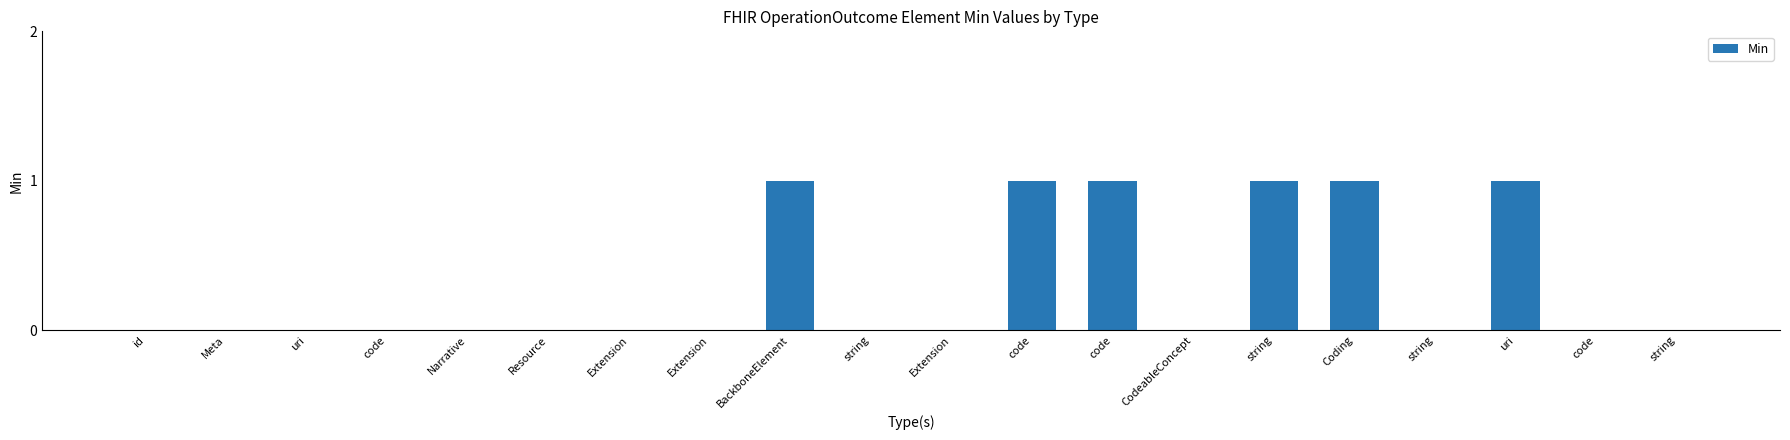

What is the label of the 2nd bar from the right?

code